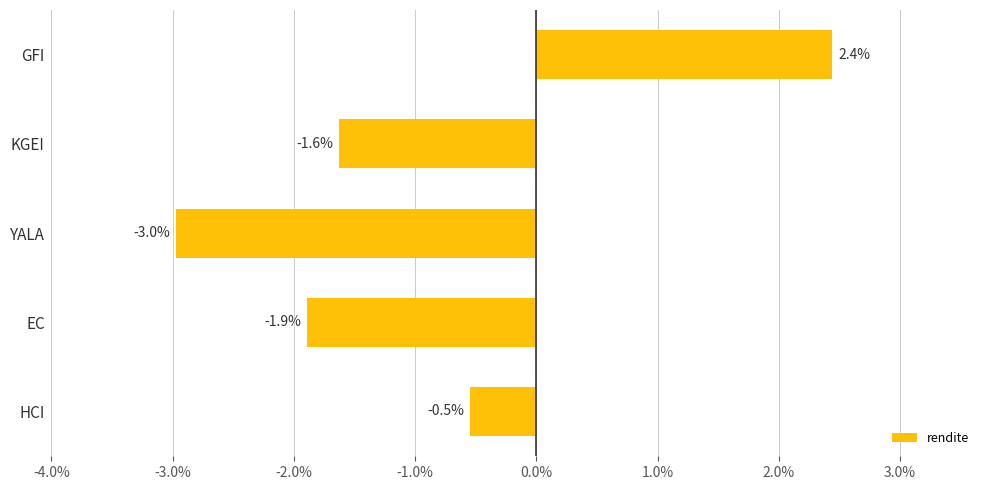

Which category has the lowest value across all series?

YALA